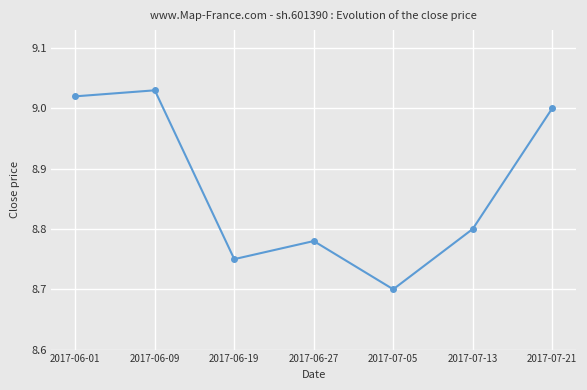

What is the difference between the second highest and minimum values?

0.3